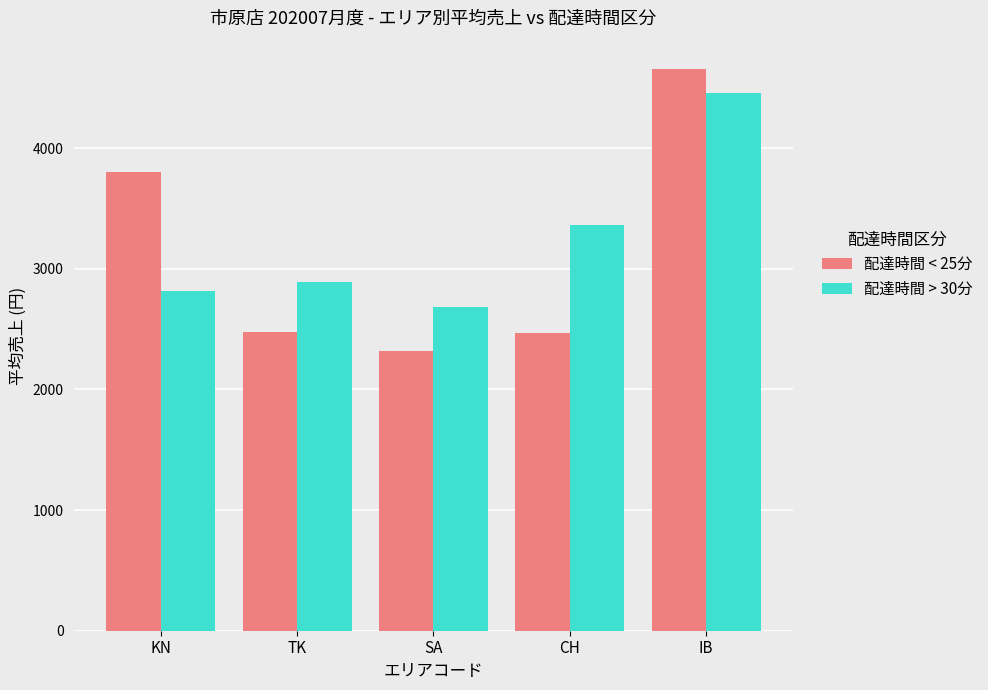

What is the label of the 3rd bar from the left?

SA